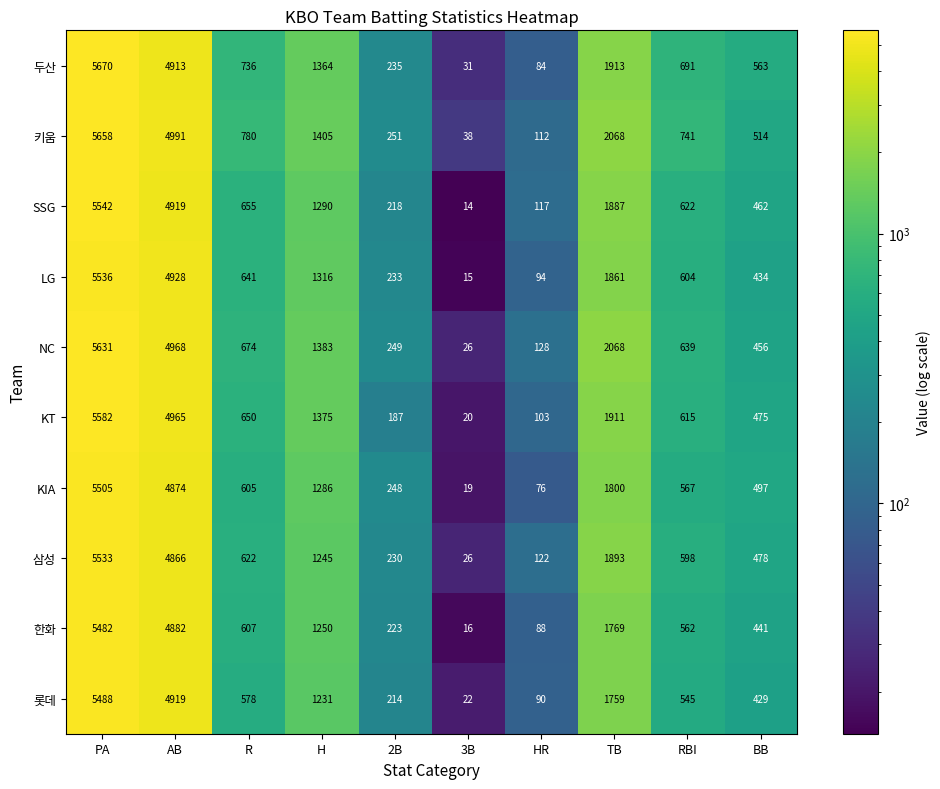

Rank the series at R from highest to lowest value.

키움, 두산, NC, SSG, KT, LG, 삼성, 한화, KIA, 롯데